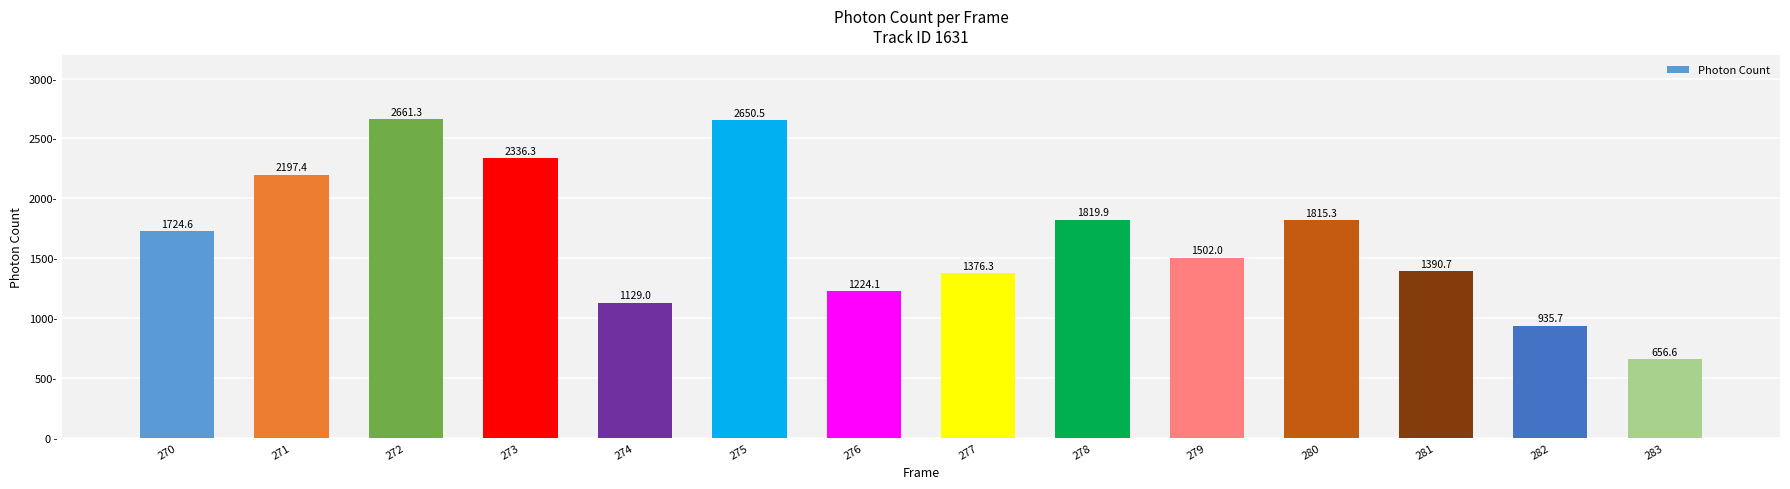

What is the average value?

1672.9